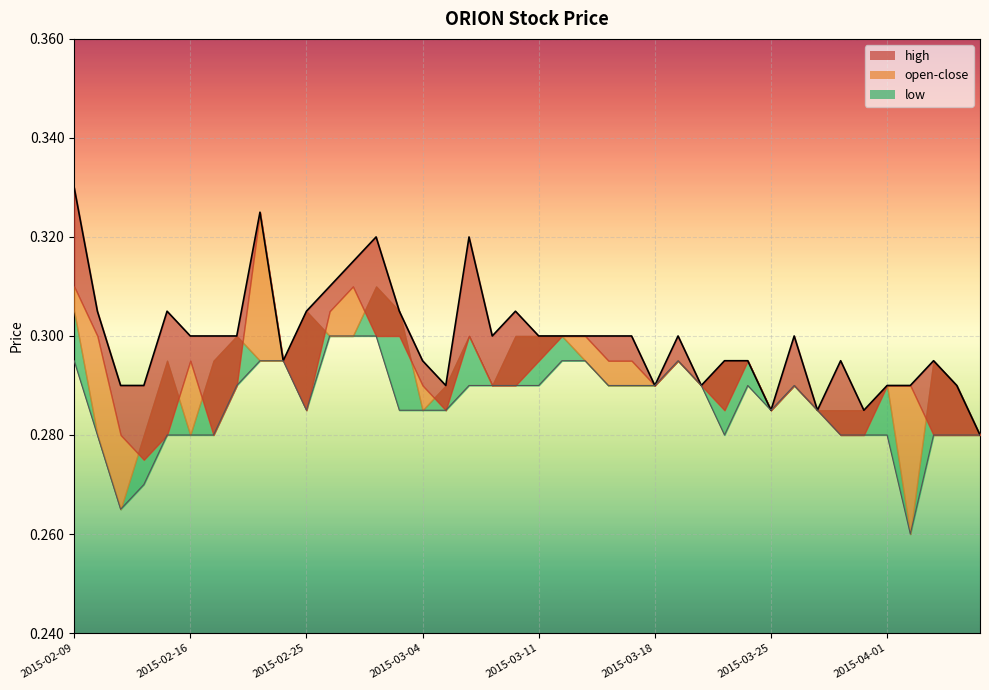

The value of high_line at 2015-02-16 is 0.3. True or false?

True